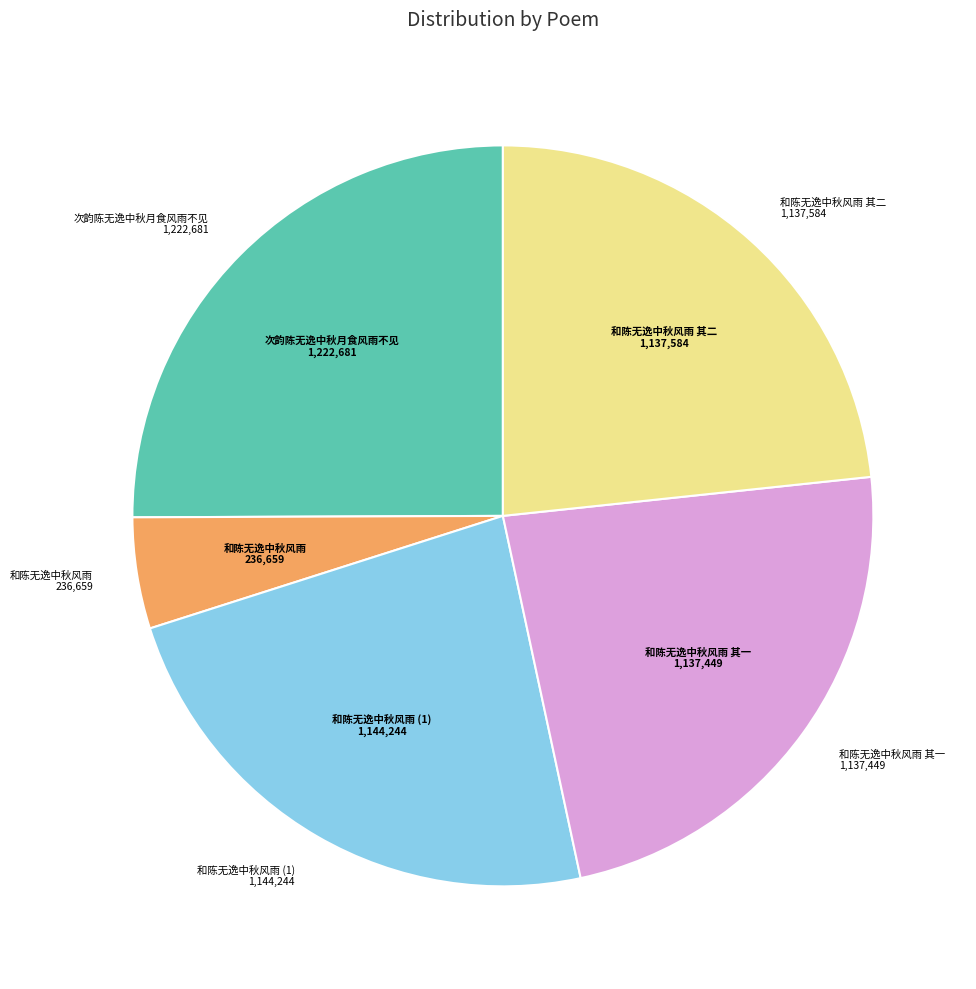

Does any single category account for the majority?

No